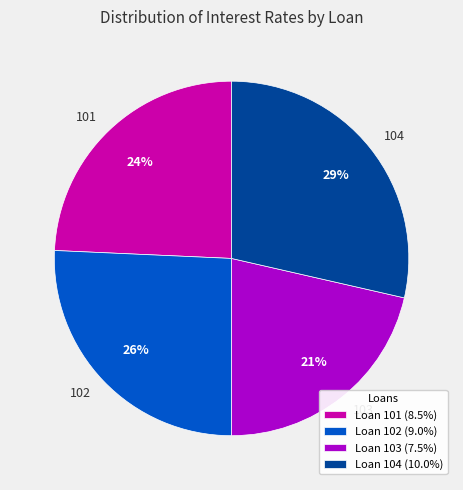

The 103 slice represents 21% of the pie. True or false?

True